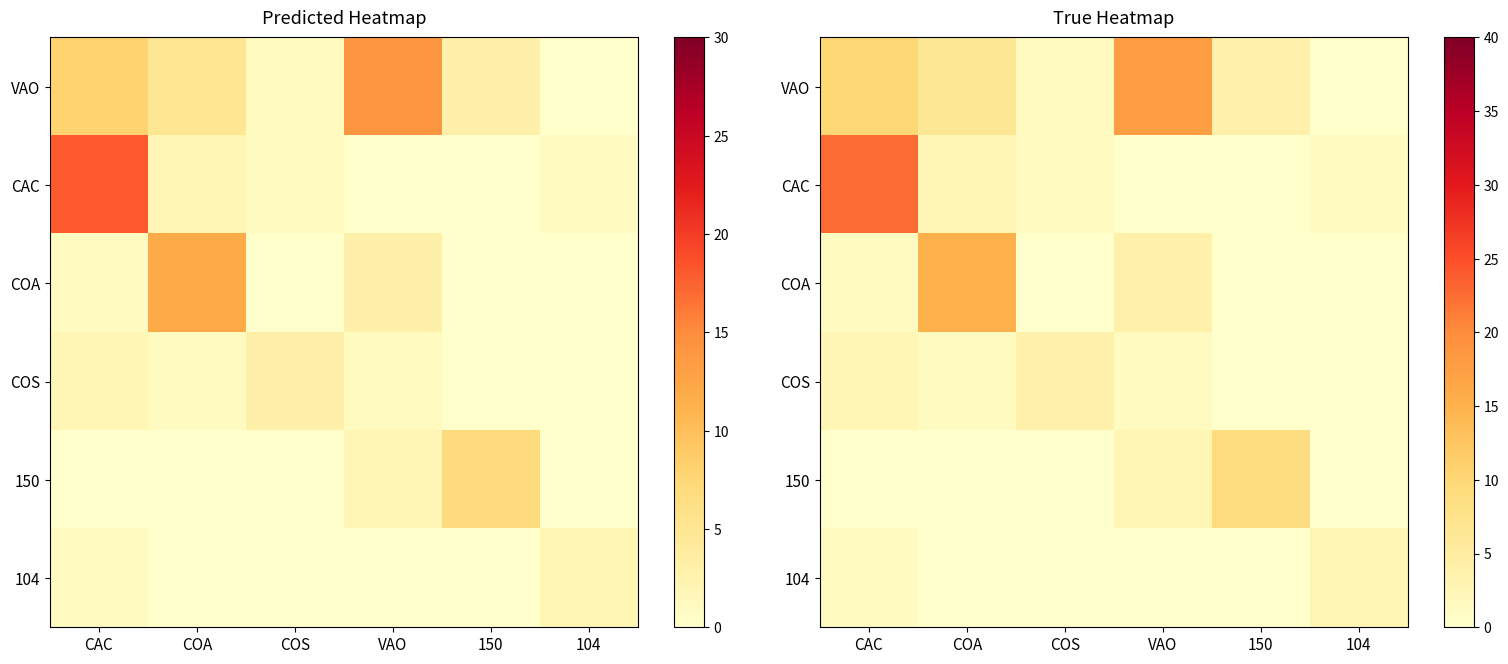

What is the difference between the 104 values at CAC and COA?

1.2